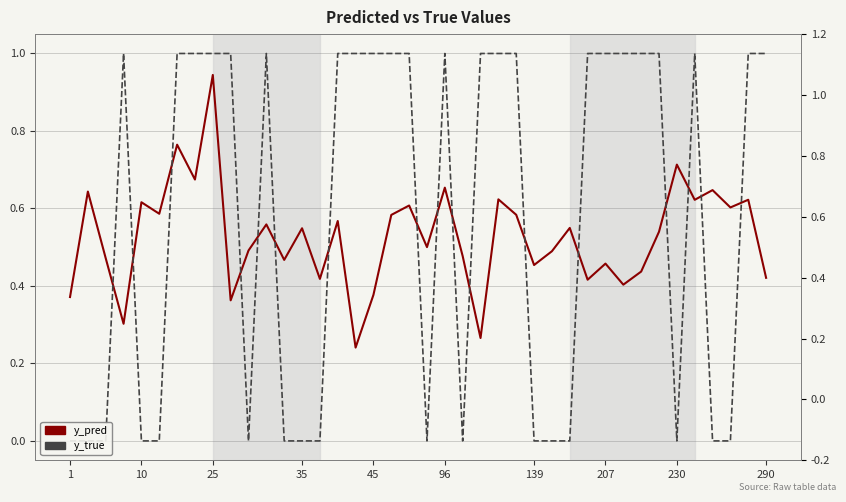

Which series changed the most between 16 and 37?

y_true